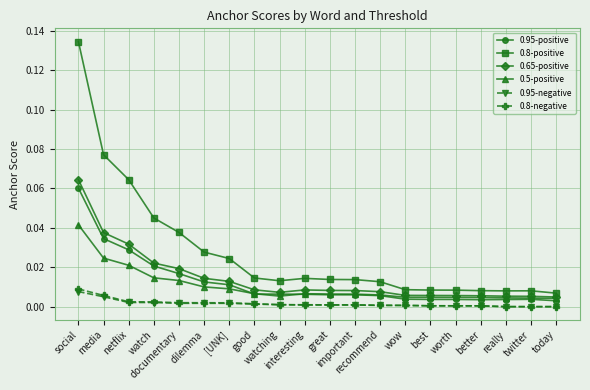

At how many categories does at least one series exceed 0?

20